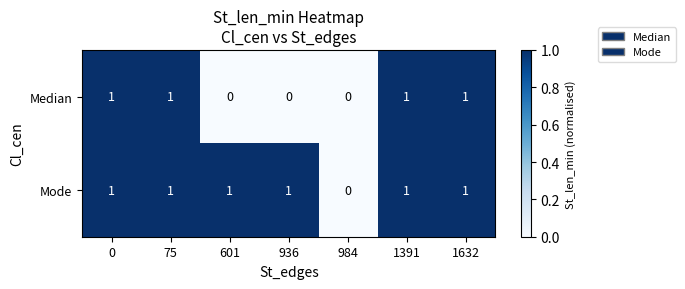

Which series has the largest total across all categories?

Mode